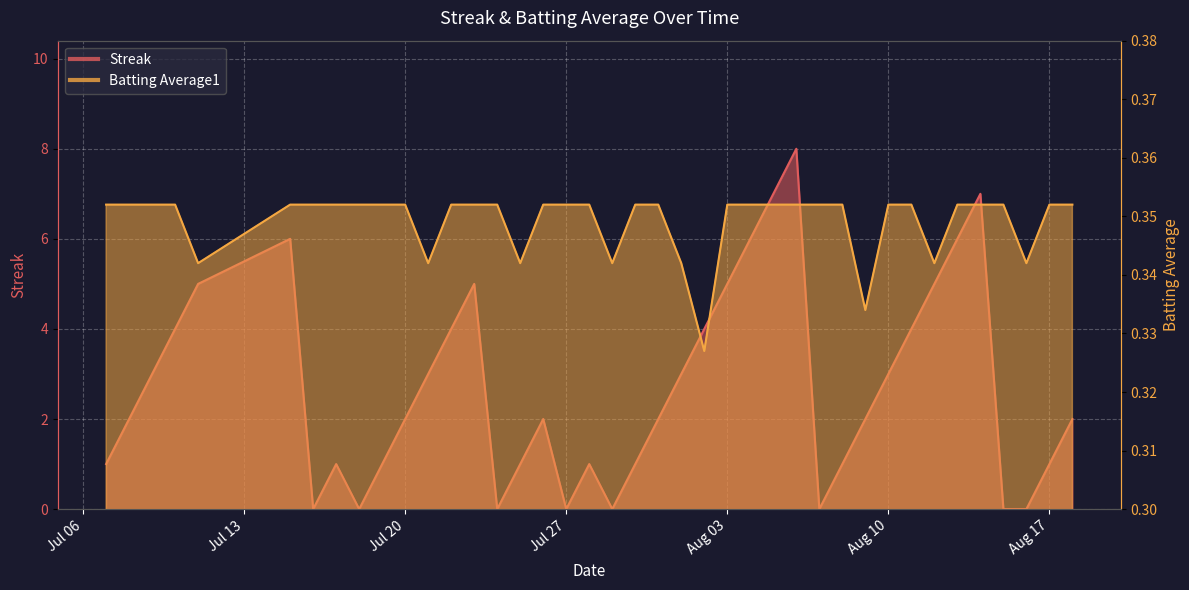

Is it true that Batting Average1 equals 0.5 at 2010-08-04?

False